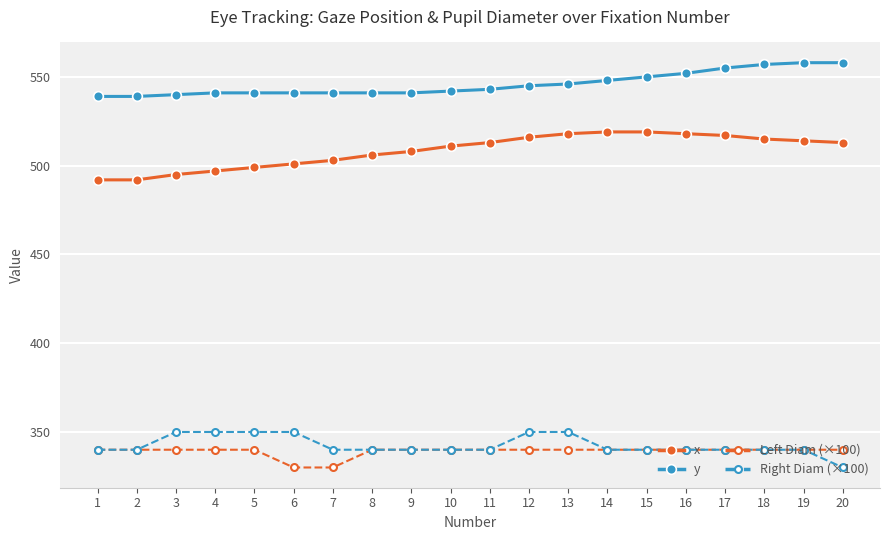

What is the minimum value for y?

539